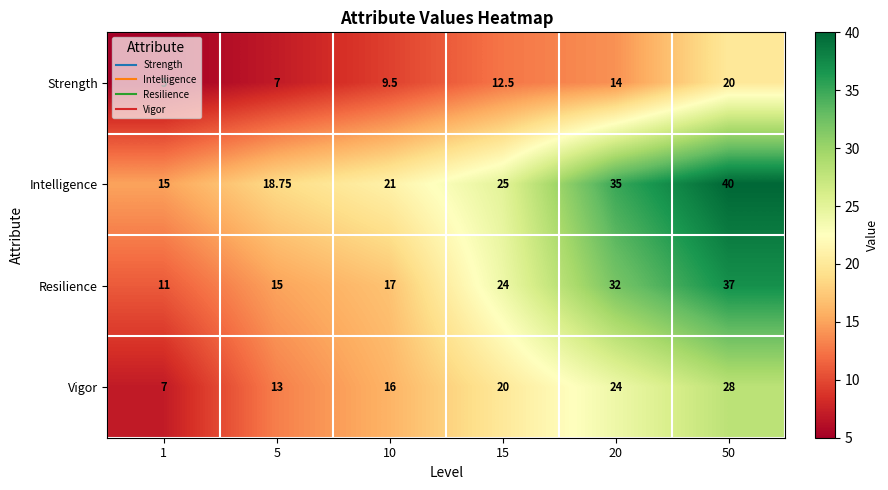

Which series changed the most between 10 and 20?

Resilience